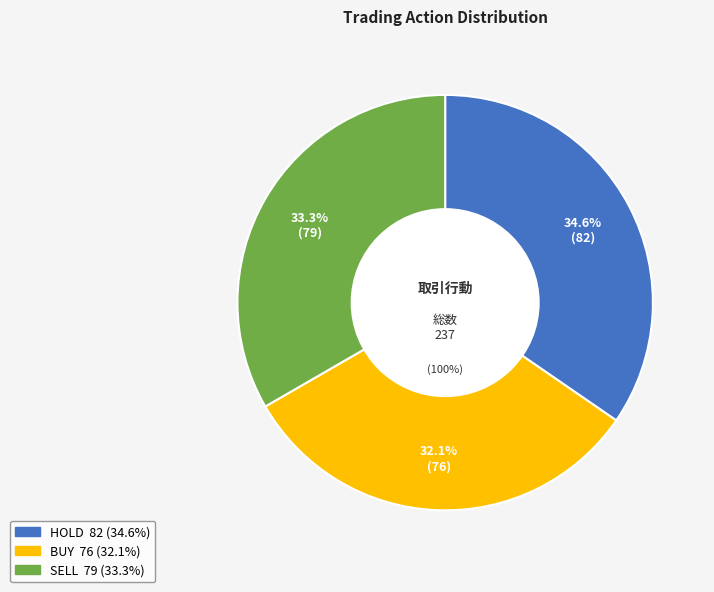

To the nearest percent, what is the difference between the largest and smallest slice percentages?

3%